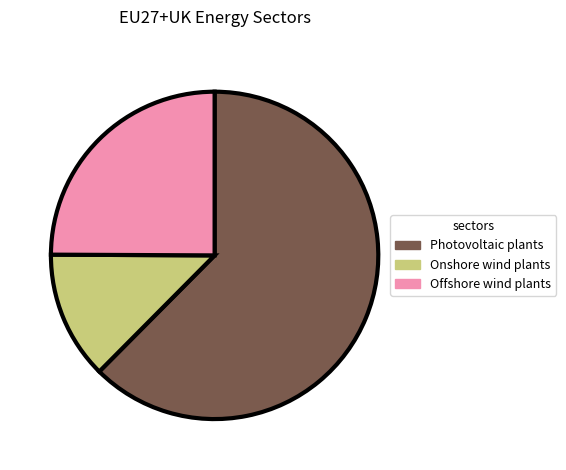

How many segments does this pie chart have?

3